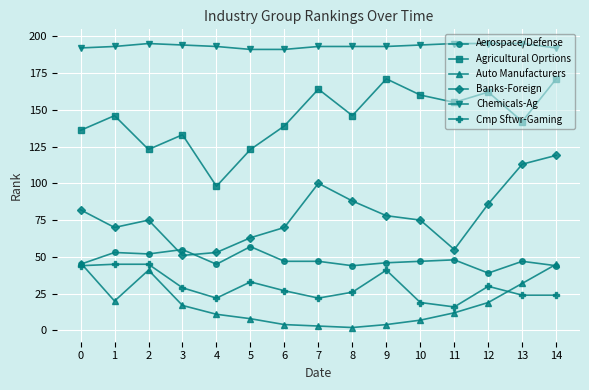

What is the value of the Agricultural Oprtions point at the 4th from the left?

133